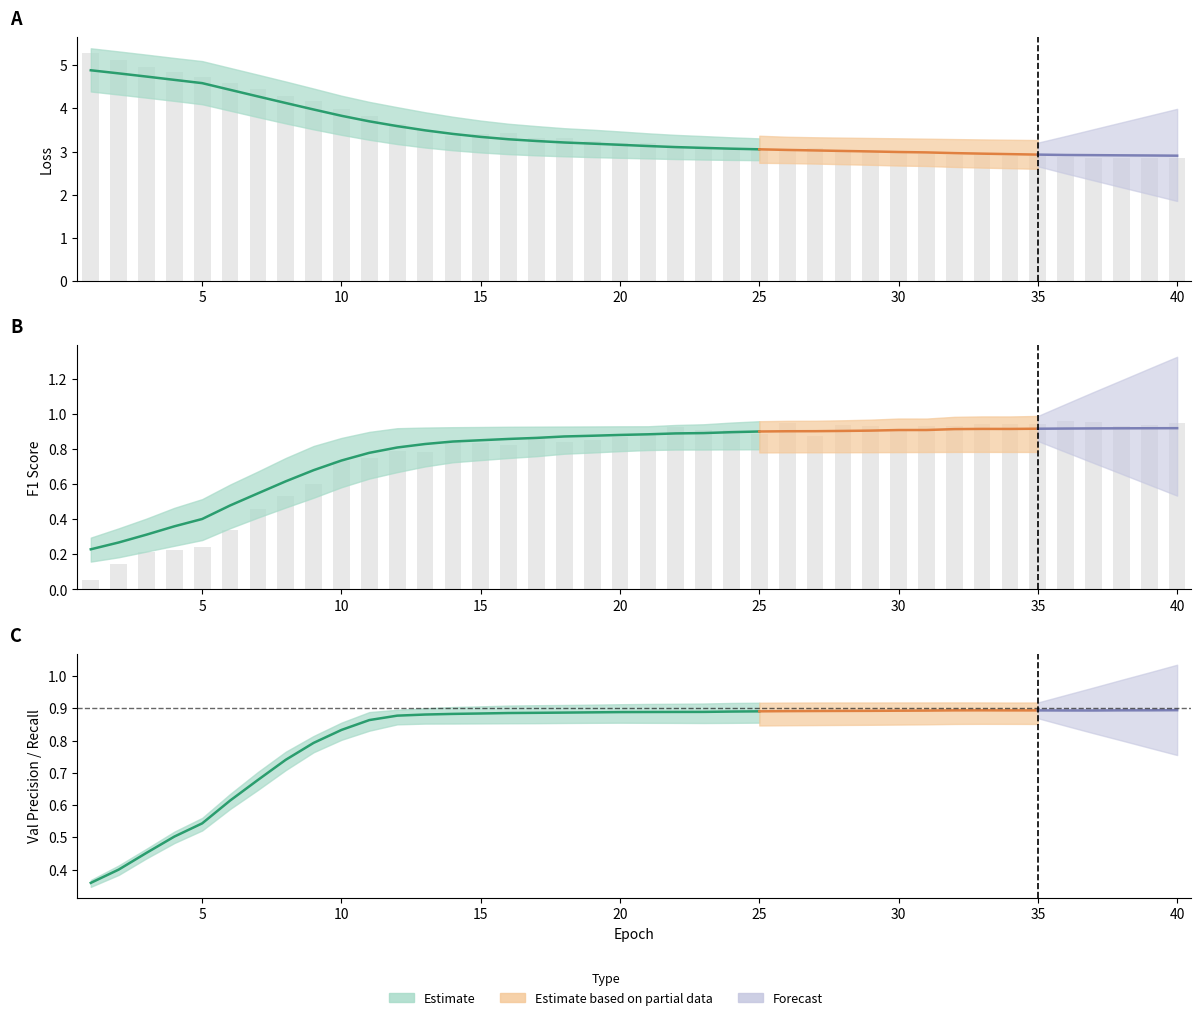

The value of val_loss at 23 is 3.0. True or false?

True